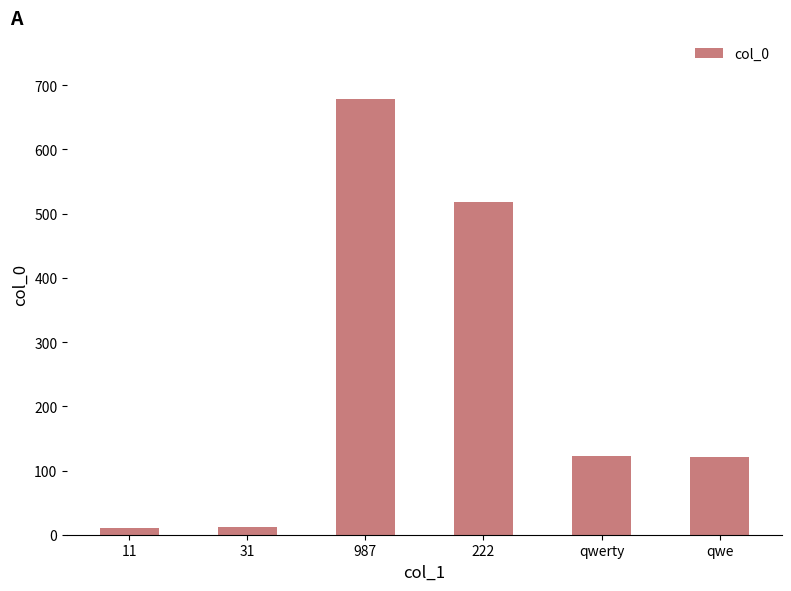

What is the average value?

244